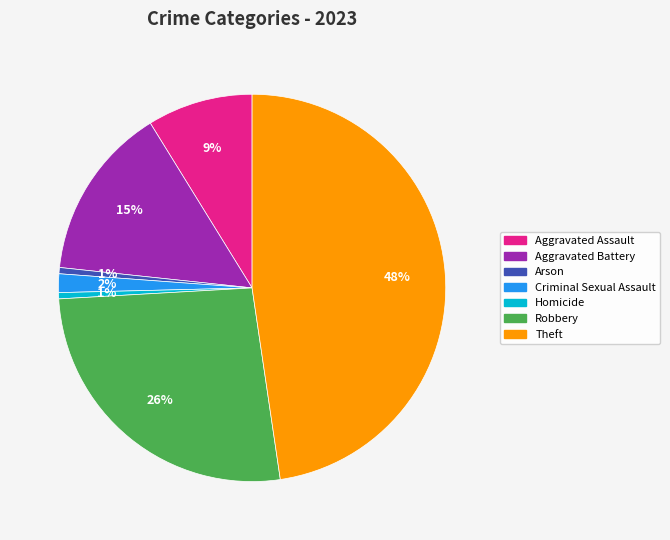

To the nearest percent, what is the average slice percentage?

14%